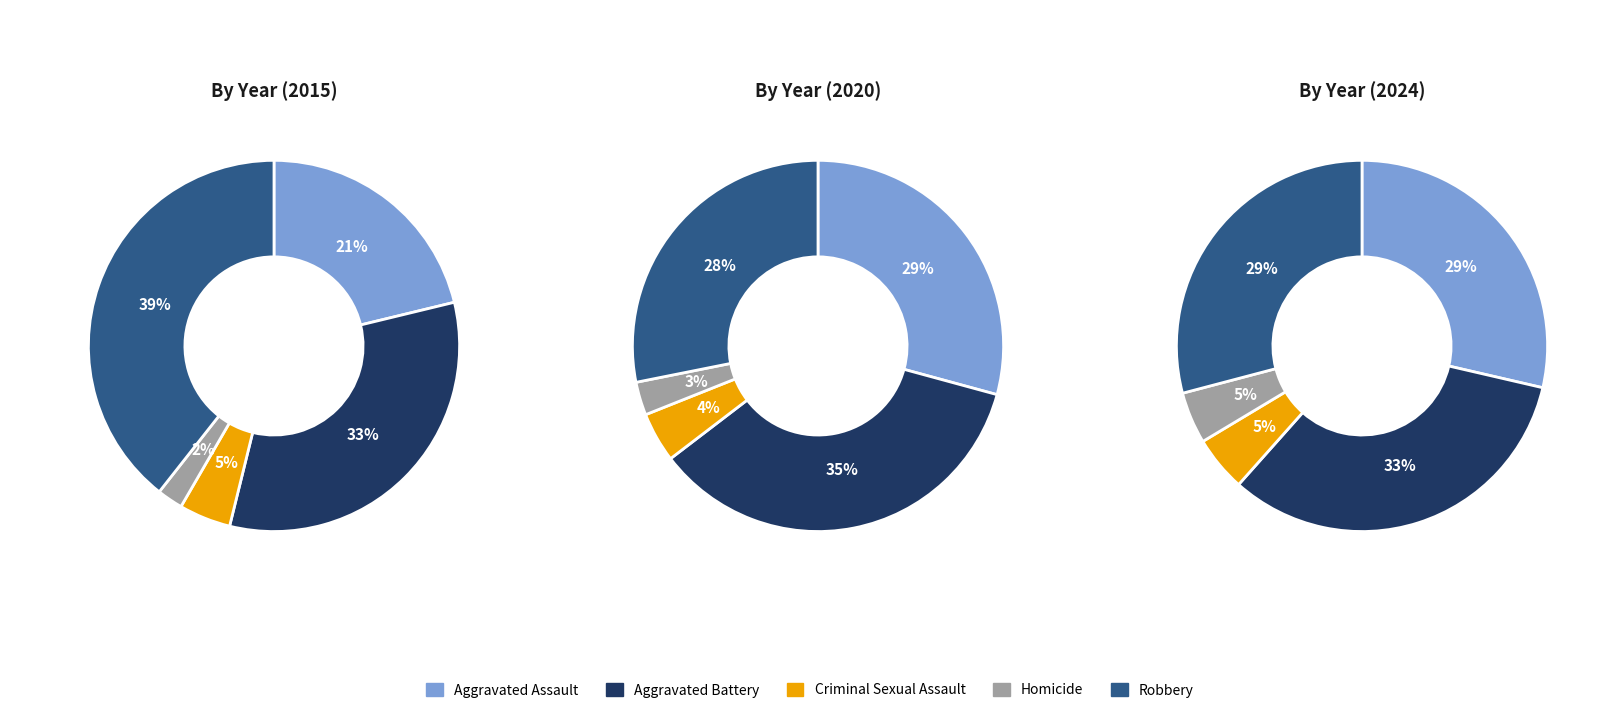

How many segments does this pie chart have?

5